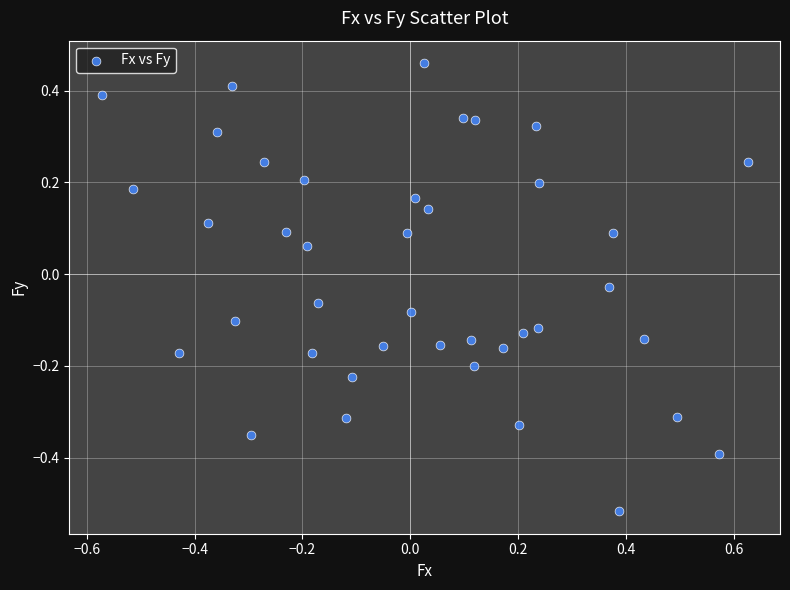

What is the range of Y values (max minus min)?

1.0